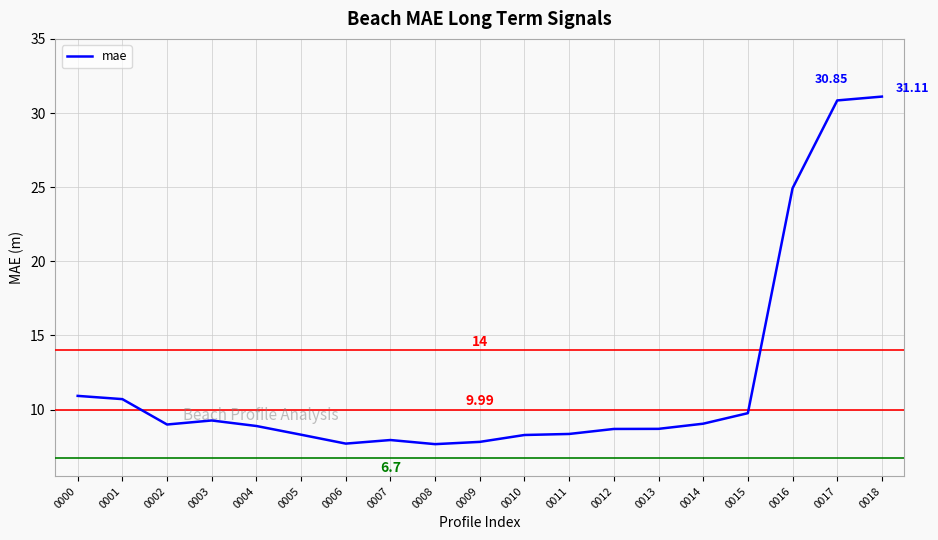

What is the difference between the maximum and minimum values?

23.4